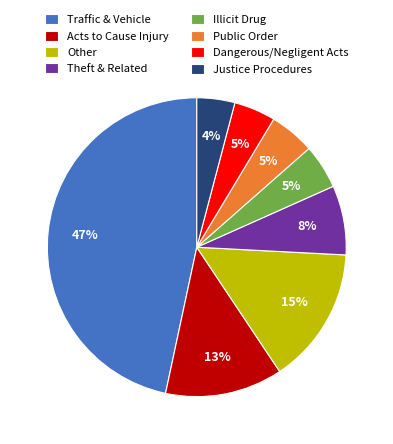

Which slice is the largest?

Traffic & Vehicle